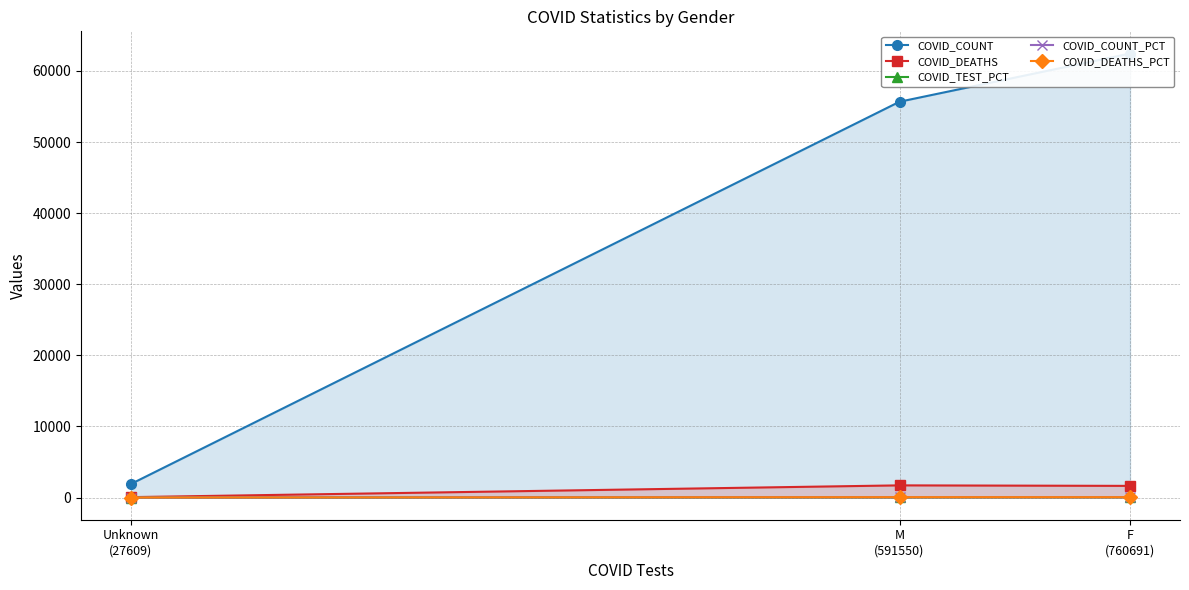

What is the lowest value of the COVID_TEST_PCT series?

2.0